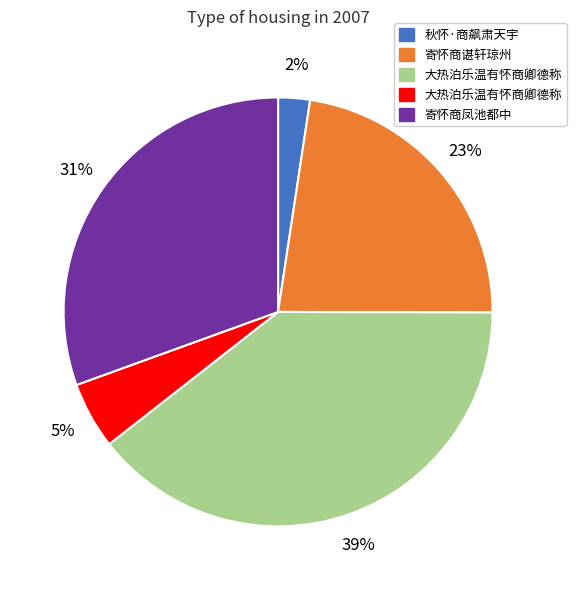

Is there a majority slice in this chart?

No